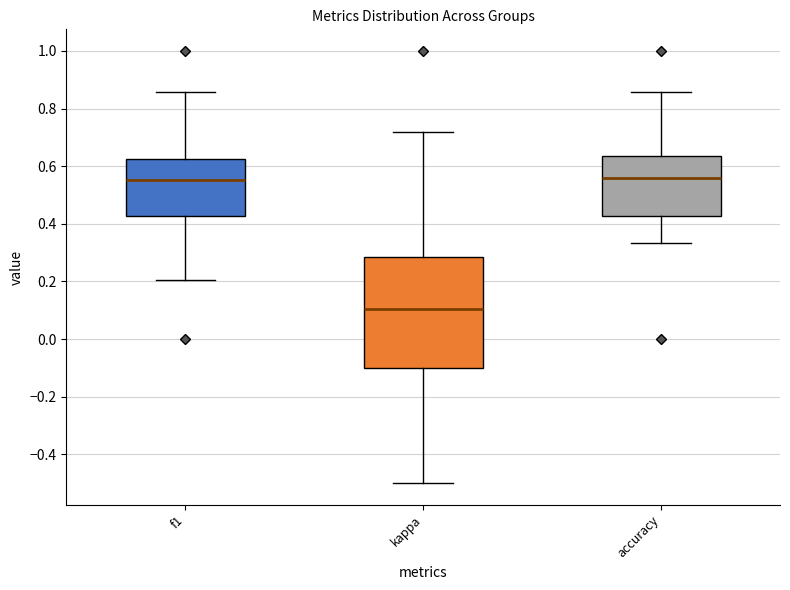

Where is the lower edge of the box for accuracy on the y-axis? The values are not printed on the chart, so give them approximately, as read against the axis.

0.42